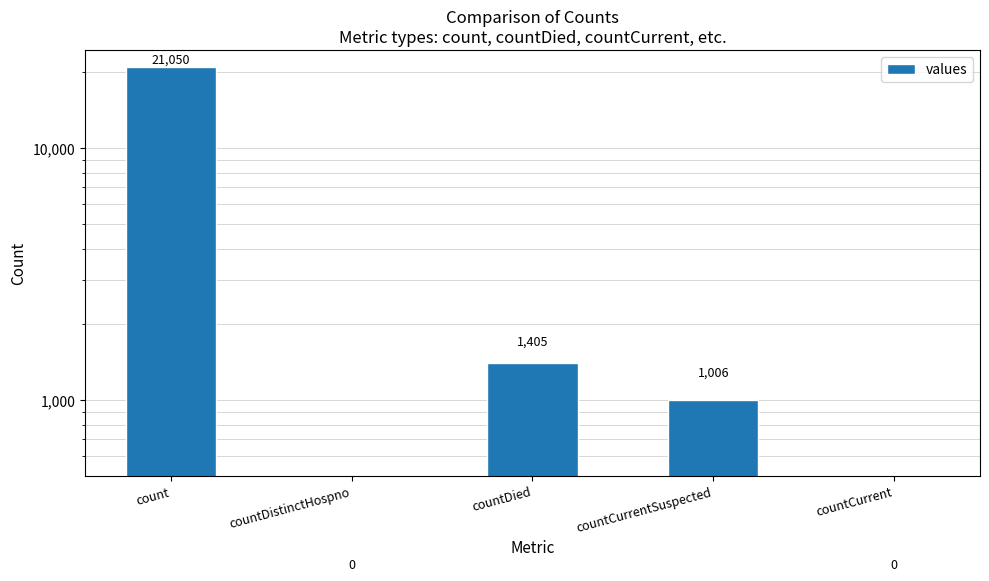

How many data points does each series have?

5